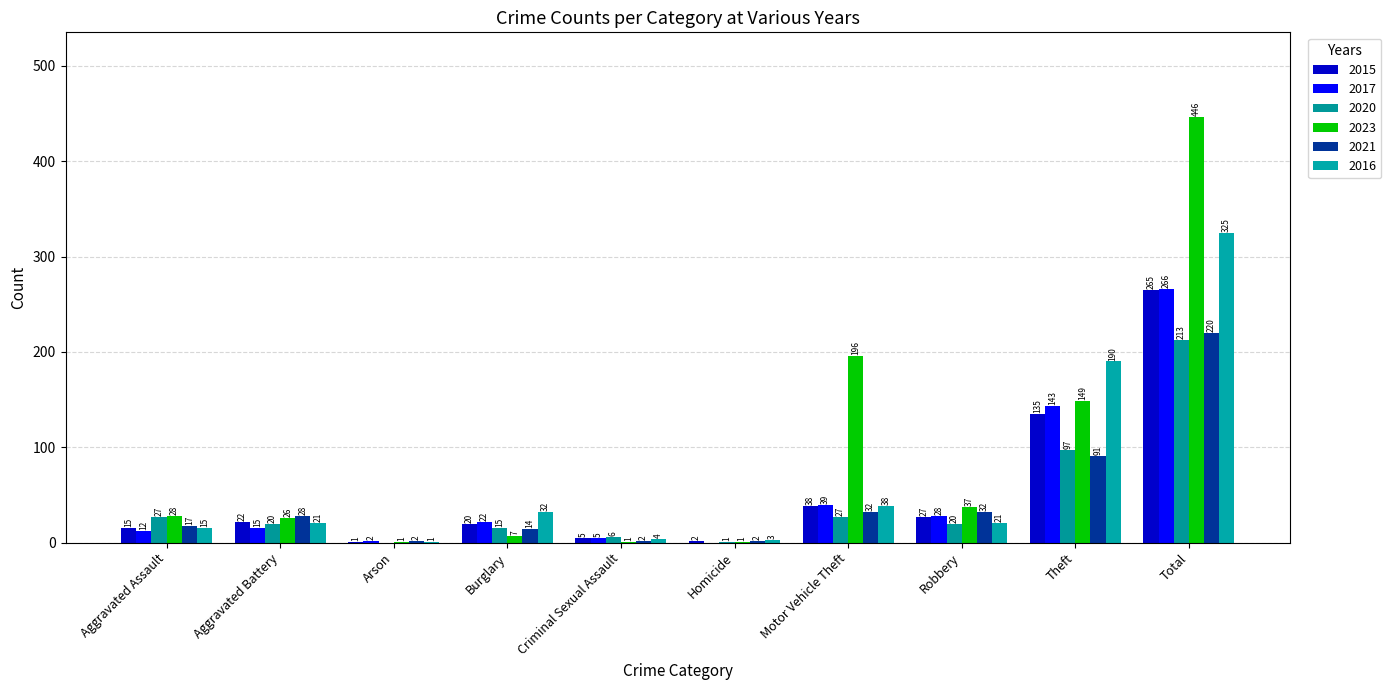

Are the bars grouped side by side (vs. stacked)?

Yes